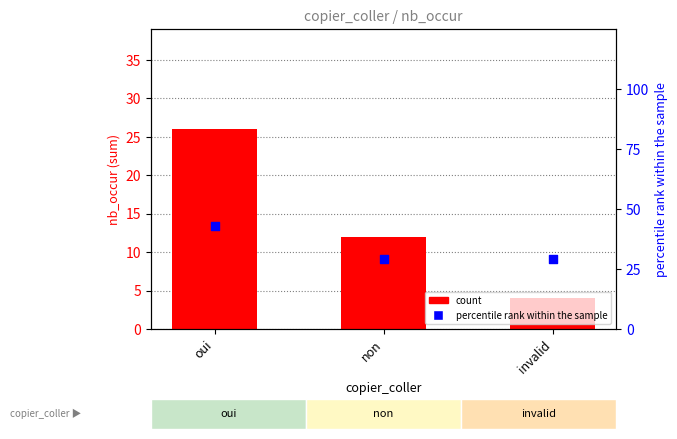

Which series has the largest Y range (max minus min)?

count